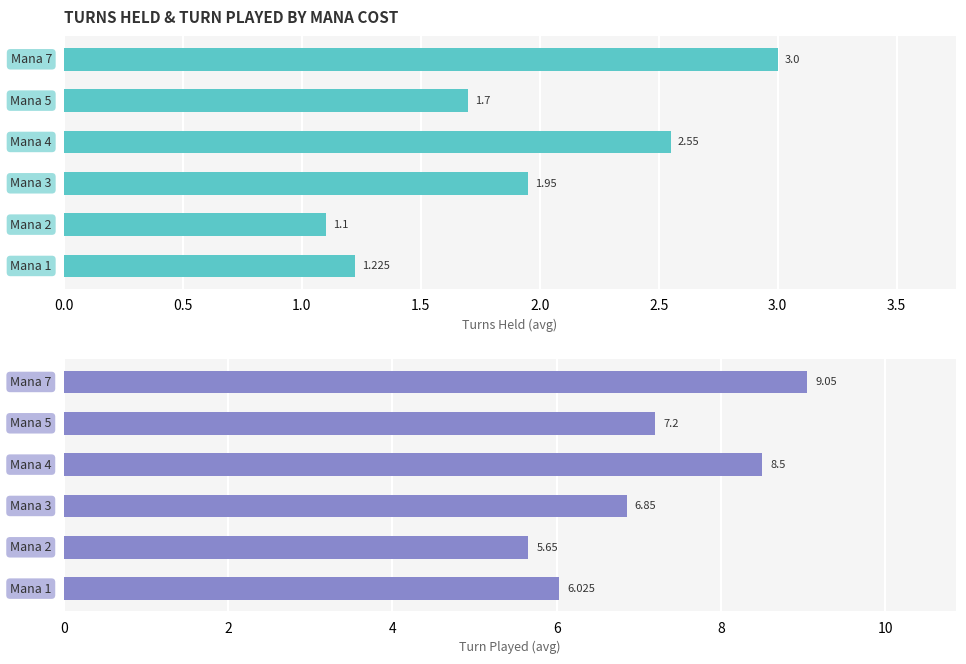

What is the sum of all Turn Played values?

43.3